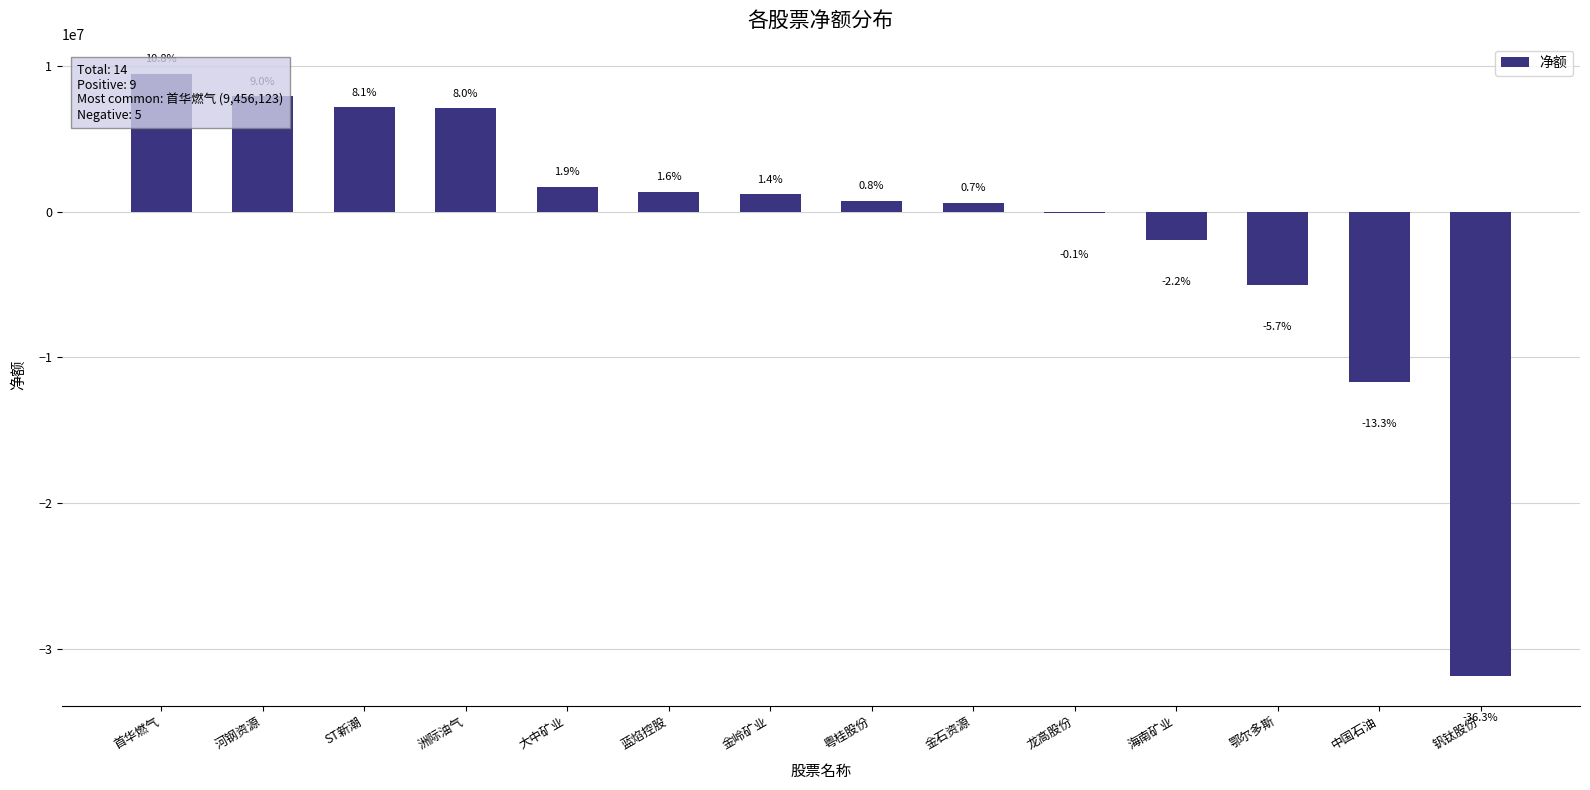

Between 大中矿业 and 粤桂股份, which is larger?

大中矿业